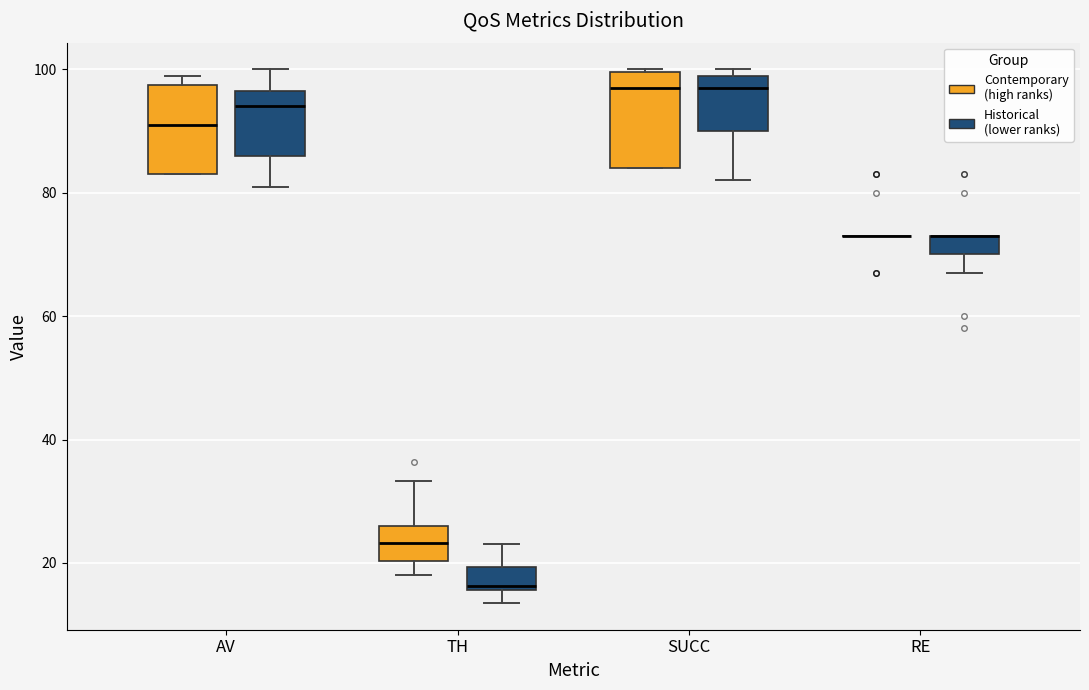

Where does the lower whisker of the box for SUCC (Historical (lower ranks)) end on the y-axis? The values are not printed on the chart, so give them approximately, as read against the axis.

82